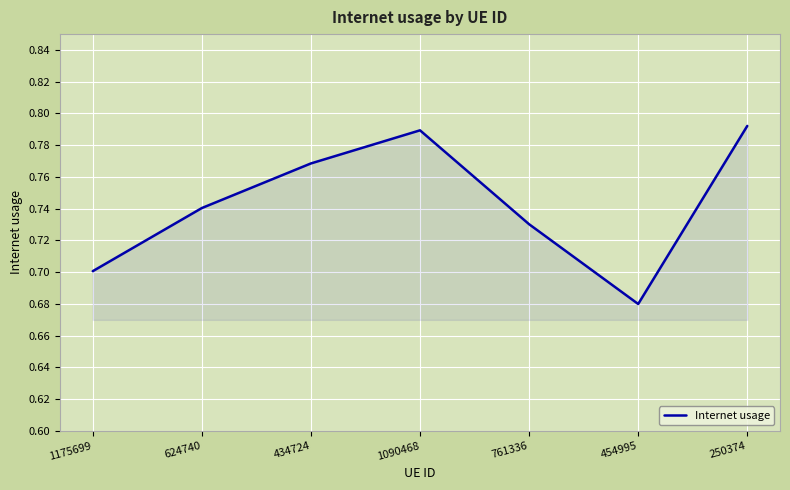

At which category does the data reach its first local valley?

454995